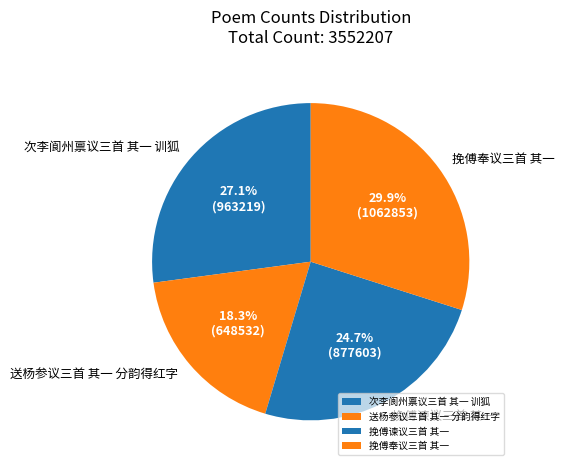

What percentage do 次李阆州禀议三首 其一 训狐 and 挽傅奉议三首 其一 together represent?

57.0%